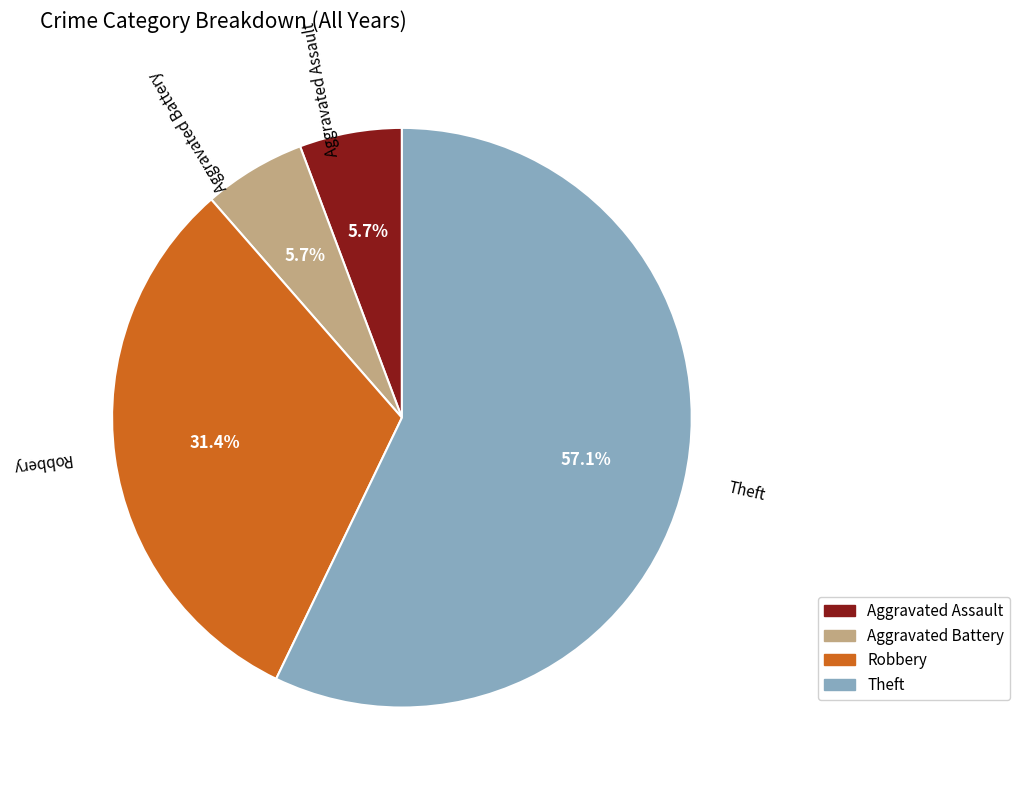

How many segments does this pie chart have?

4